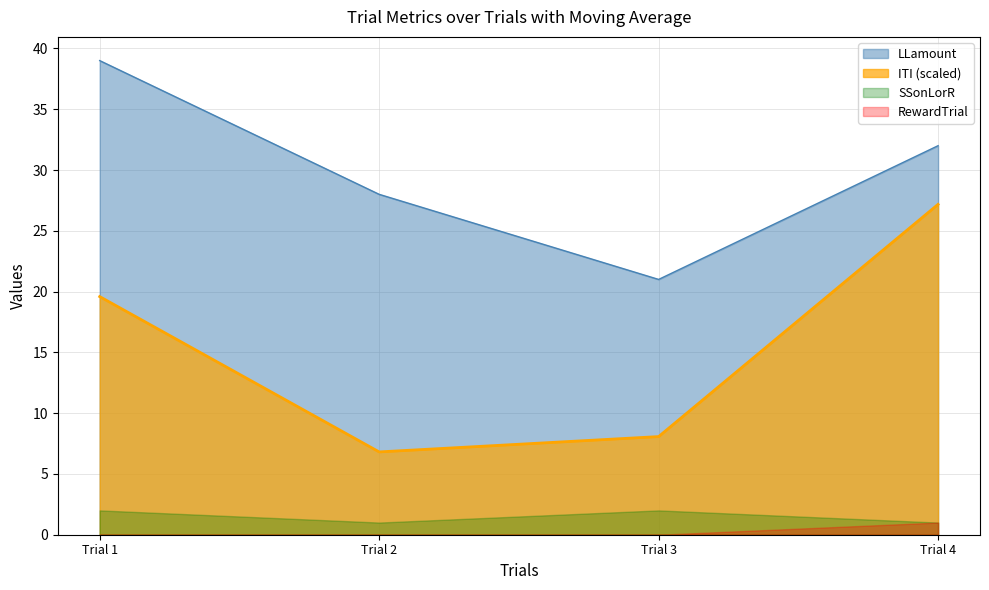

What is the approximate value of SSonLorR at Trial 2?

1.0